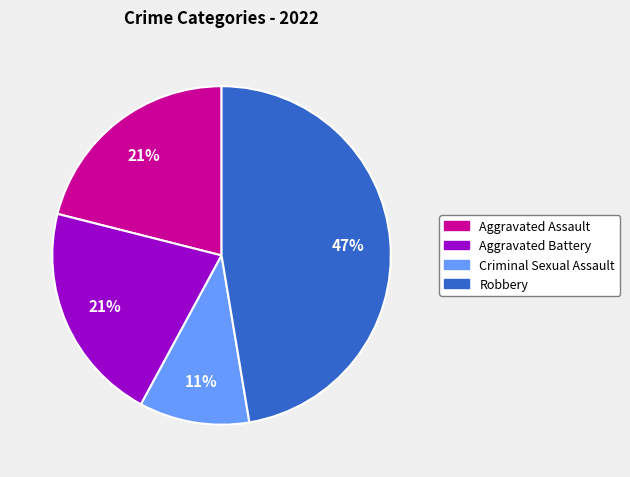

How many segments does this pie chart have?

4